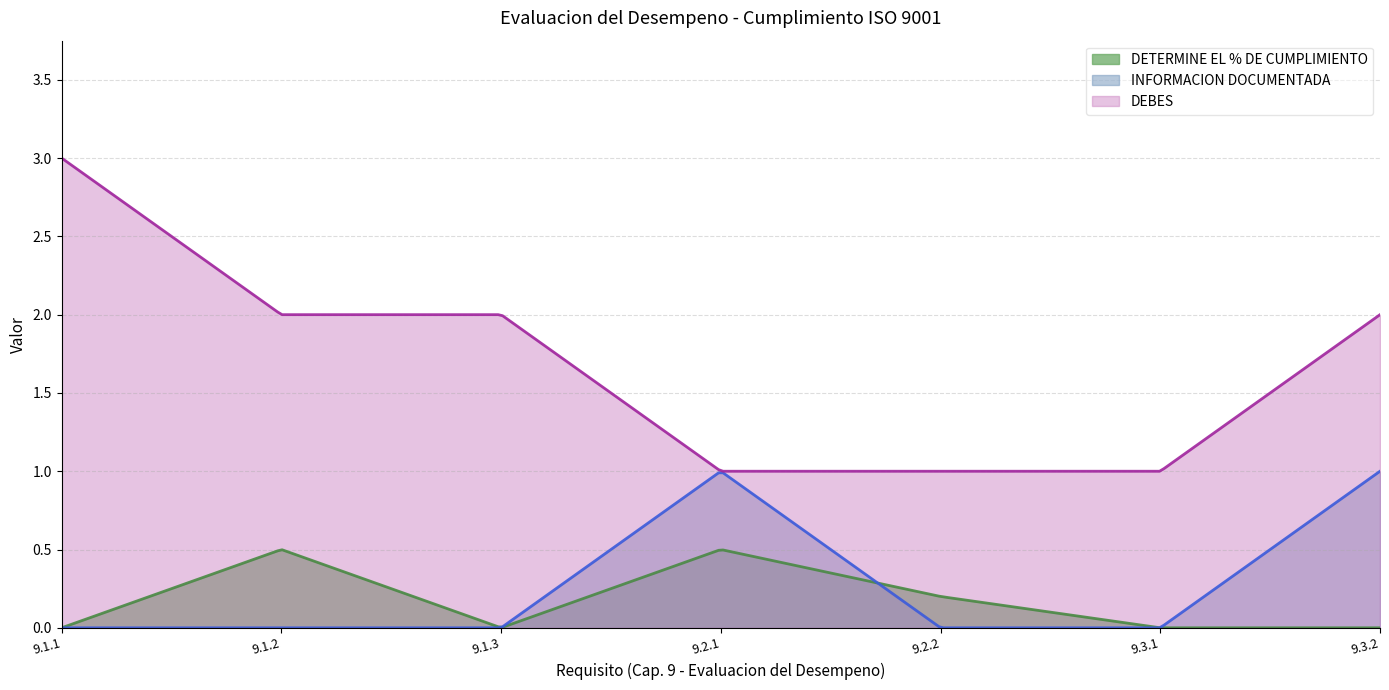

Reading right to left, extract all data points from this chart.

DETERMINE EL % DE CUMPLIMIENTO: 0.0	0.0	0.2	0.5	0.0	0.5	0.0
INFORMACION DOCUMENTADA: 1.0	0.0	0.0	1.0	0.0	0.0	0.0
DEBES: 2.0	1.0	1.0	1.0	2.0	2.0	3.0